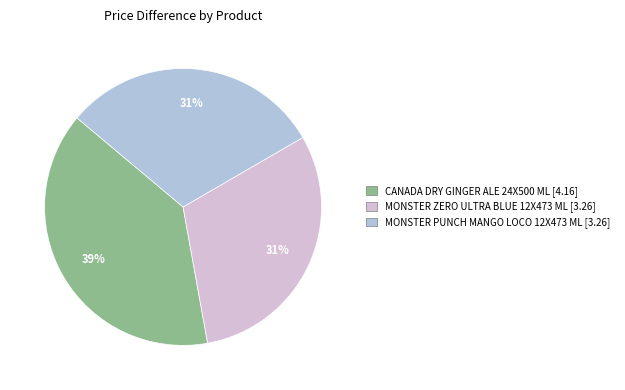

Do CANADA DRY GINGER ALE 24X500 ML and MONSTER ZERO ULTRA BLUE 12X473 ML together represent more than half of the pie?

Yes